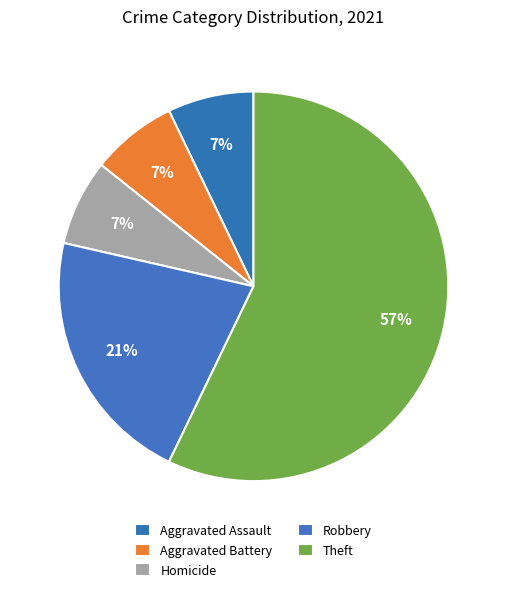

Which slice represents more than half of the pie?

Theft